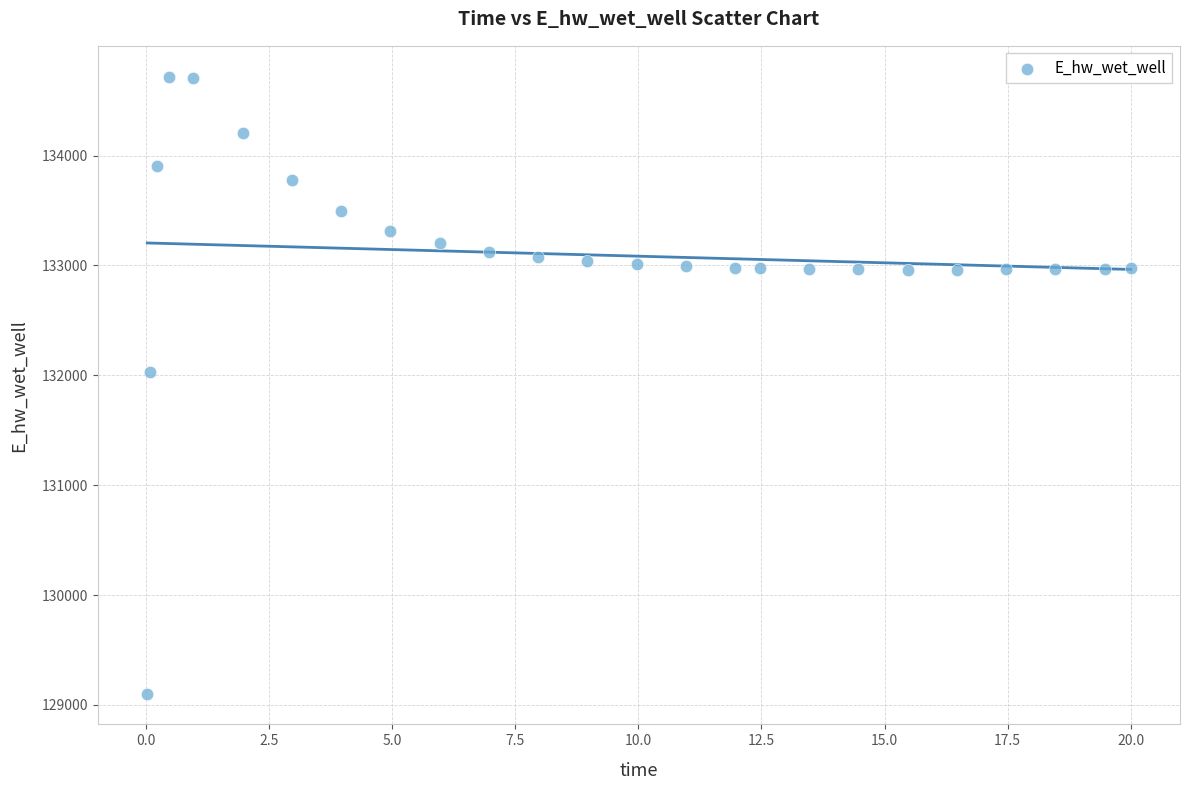

What is the range of X values (max minus min)?

20.0